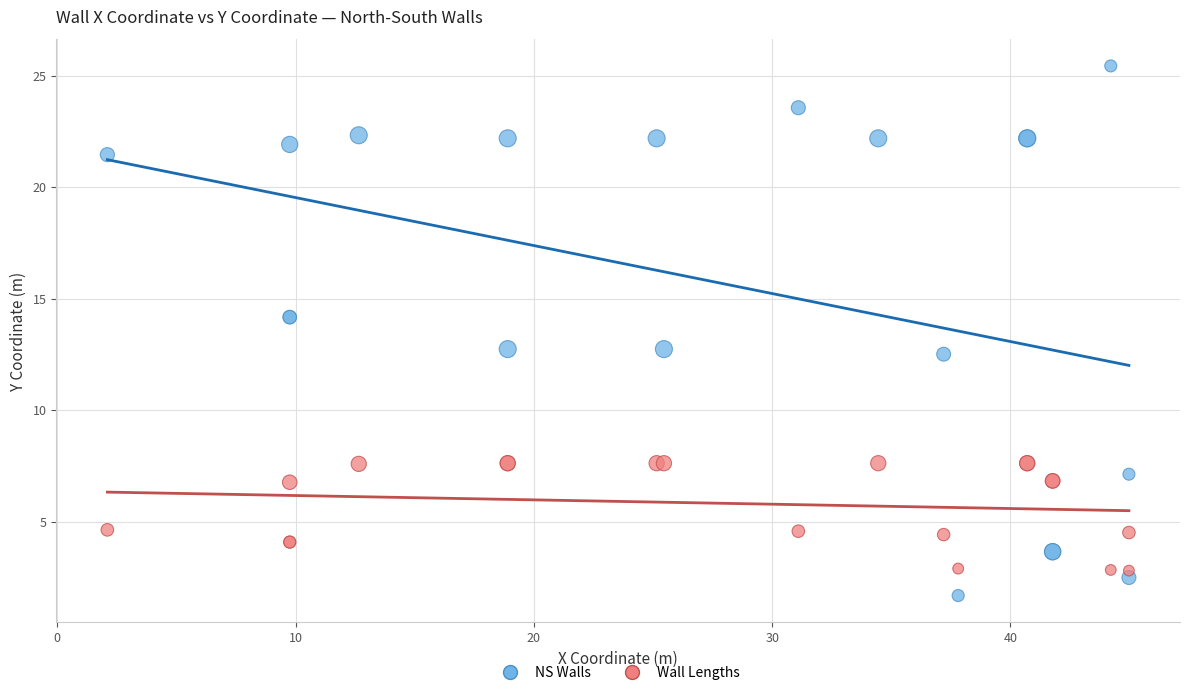

What is the X range (max minus min) for the scatter plot?

42.9